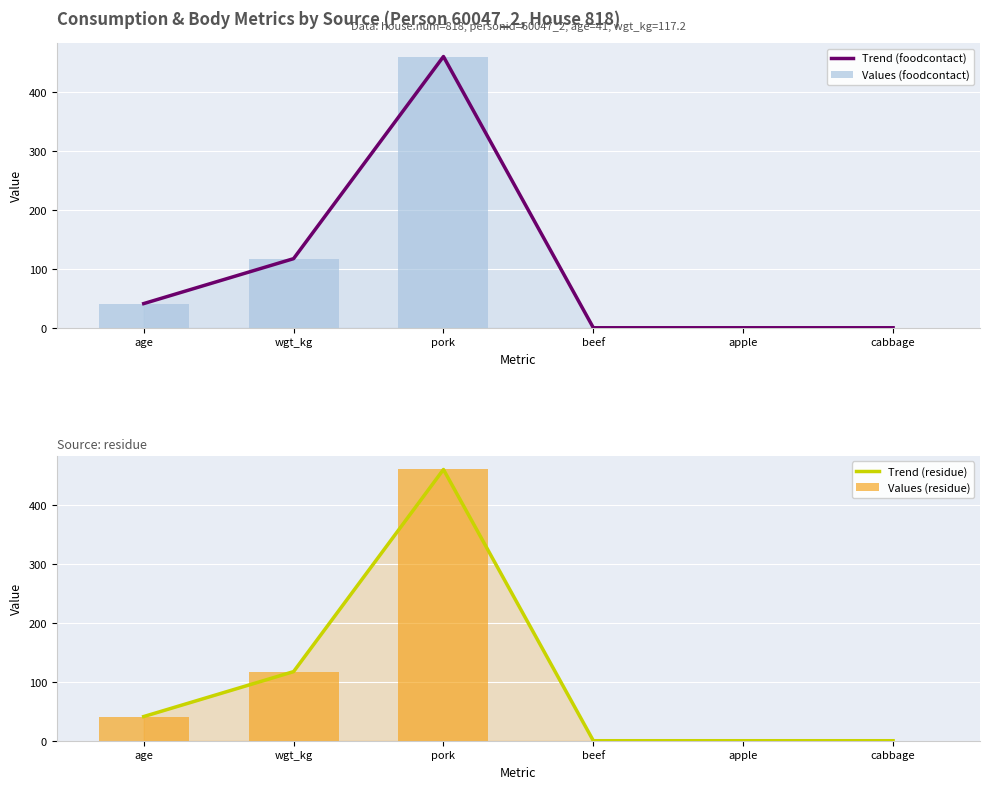

What is the highest value of the Trend (residue) series?

460.0